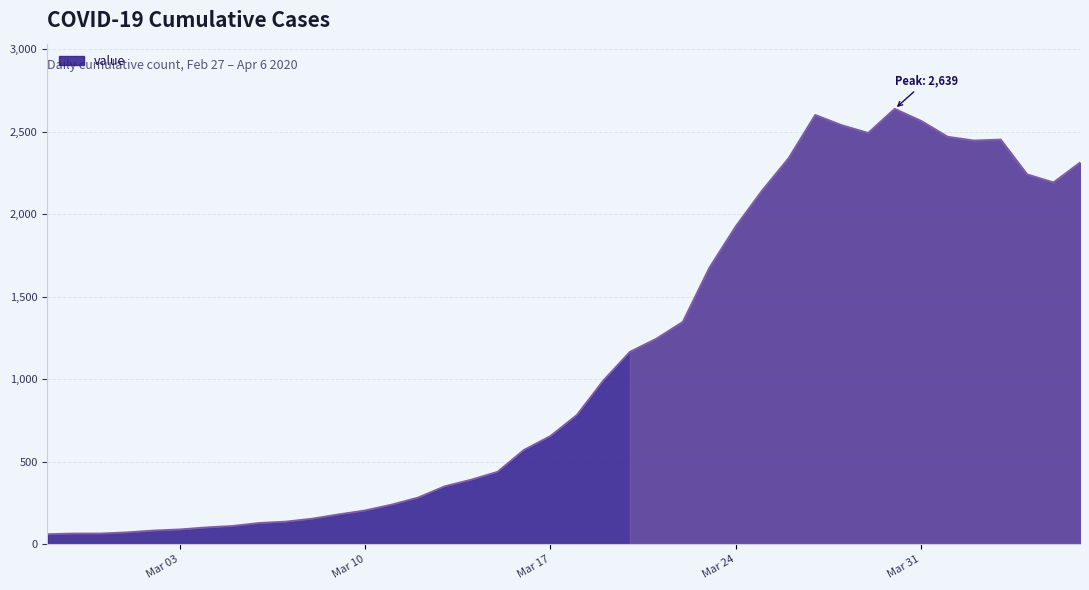

What is the minimum value shown in the chart?

61